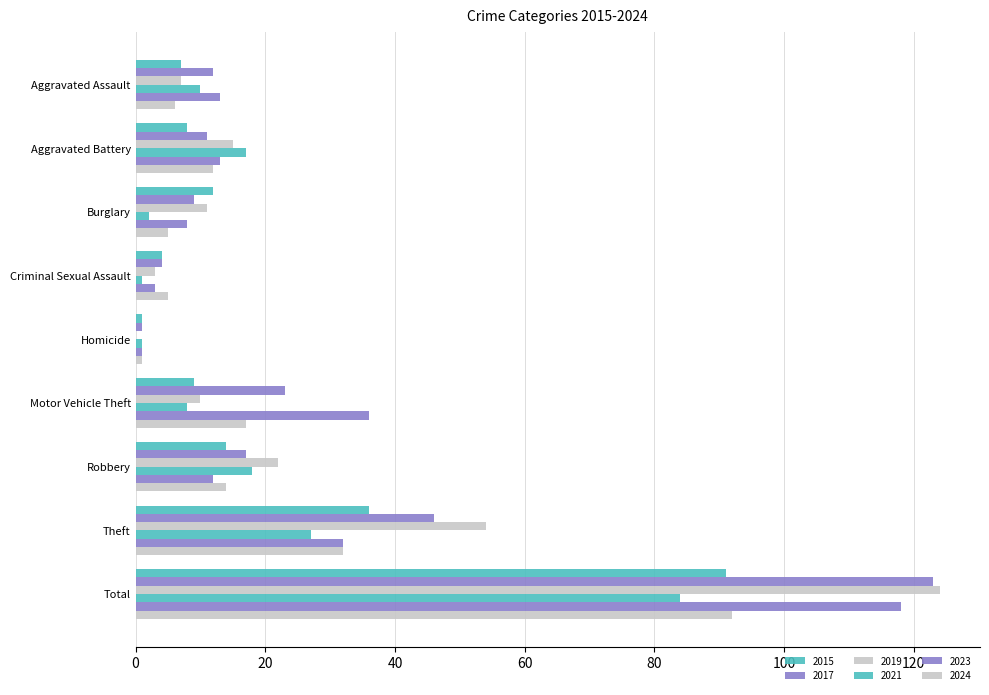

List the series in order of their peak value, lowest first.

2021, 2015, 2024, 2023, 2017, 2019